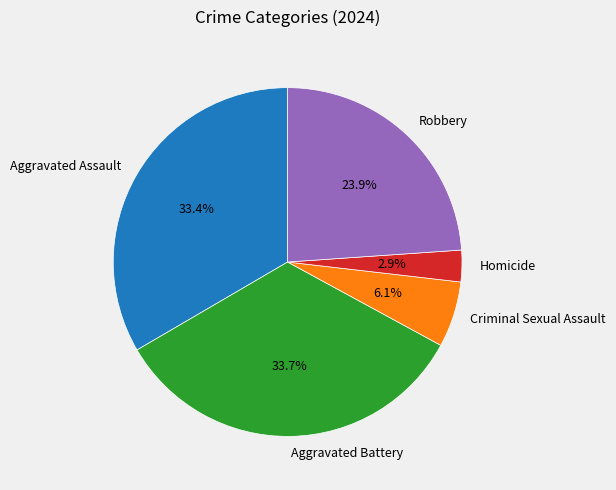

What portion of the pie excludes Homicide?

97.1%